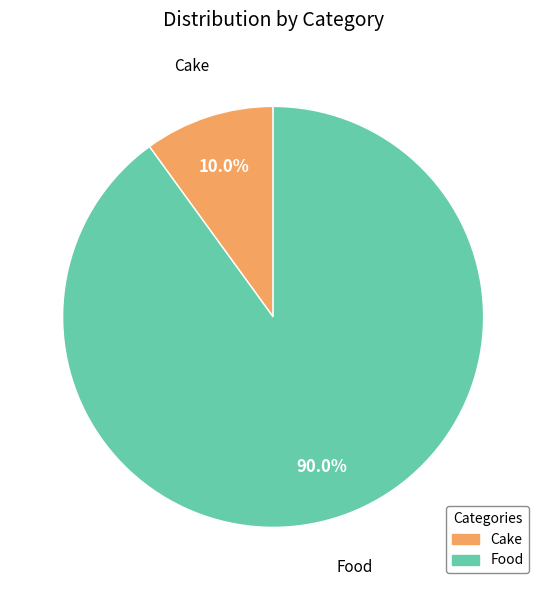

What is the total percentage of Food and Cake?

100.0%